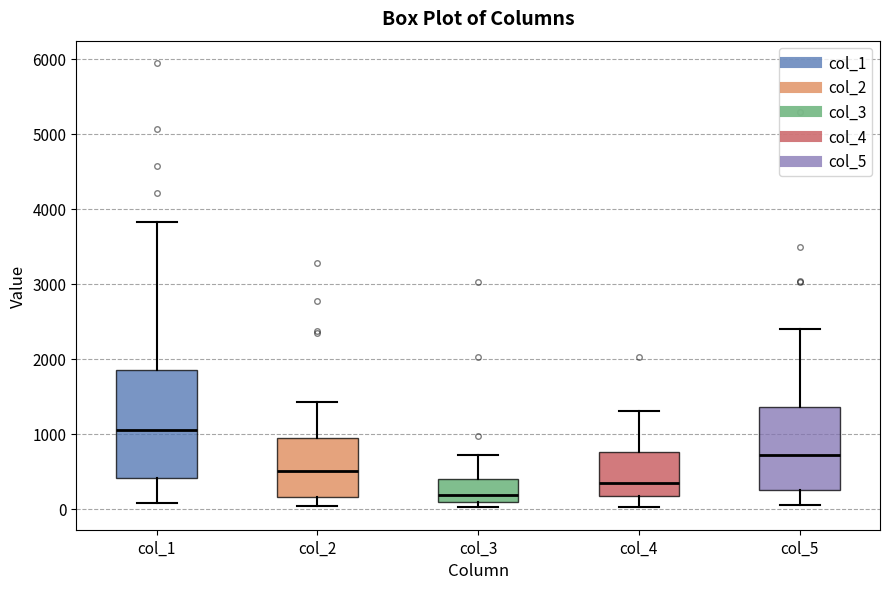

Reading left to right, read every box against the y-axis: the position of its median line, the range the box covers, and the ends of its whiskers. The values are not printed on the chart, so give them approximately, as read against the axis.

col_1: median 1000, box 400 to 1900, whiskers 100 to 3800
col_2: median 500, box 200 to 900, whiskers 0 to 1400
col_3: median 200, box 100 to 400, whiskers 0 to 700
col_4: median 300, box 200 to 800, whiskers 0 to 1300
col_5: median 700, box 300 to 1400, whiskers 0 to 2400